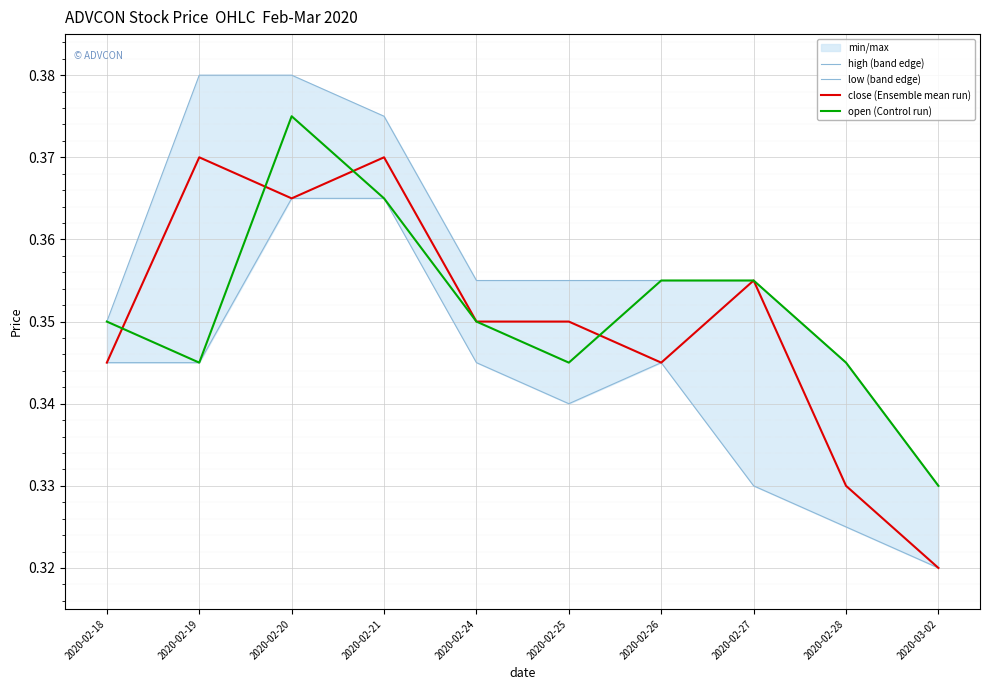

What is the label of the 7th point from the left?

2020-02-26